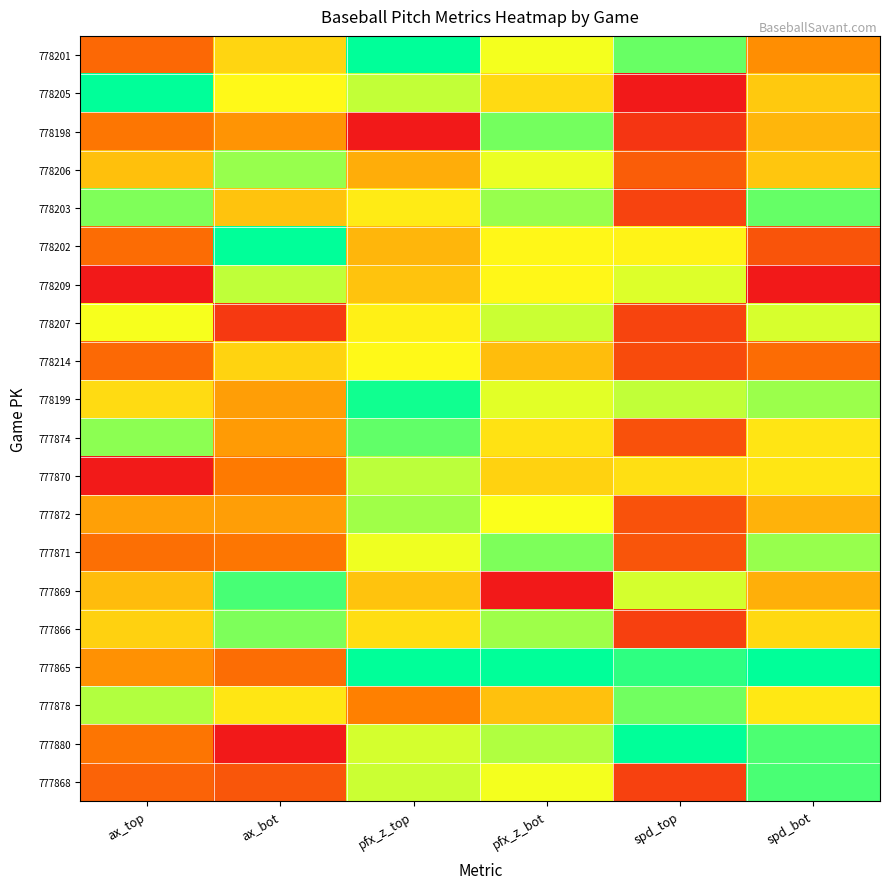

At how many categories does at least one series exceed 0?

6